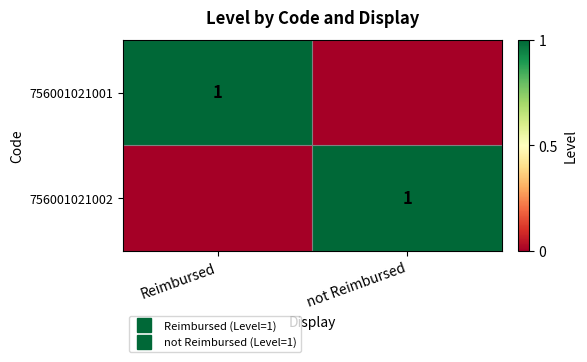

Which series has the largest total across all categories?

756001021001